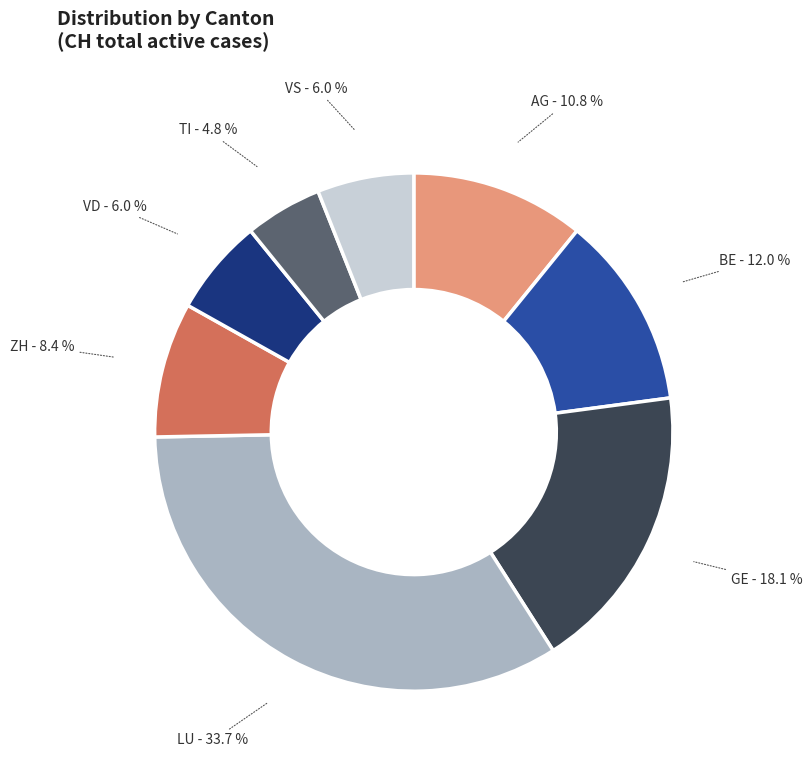

How much of the chart is everything except BE?

88.0%